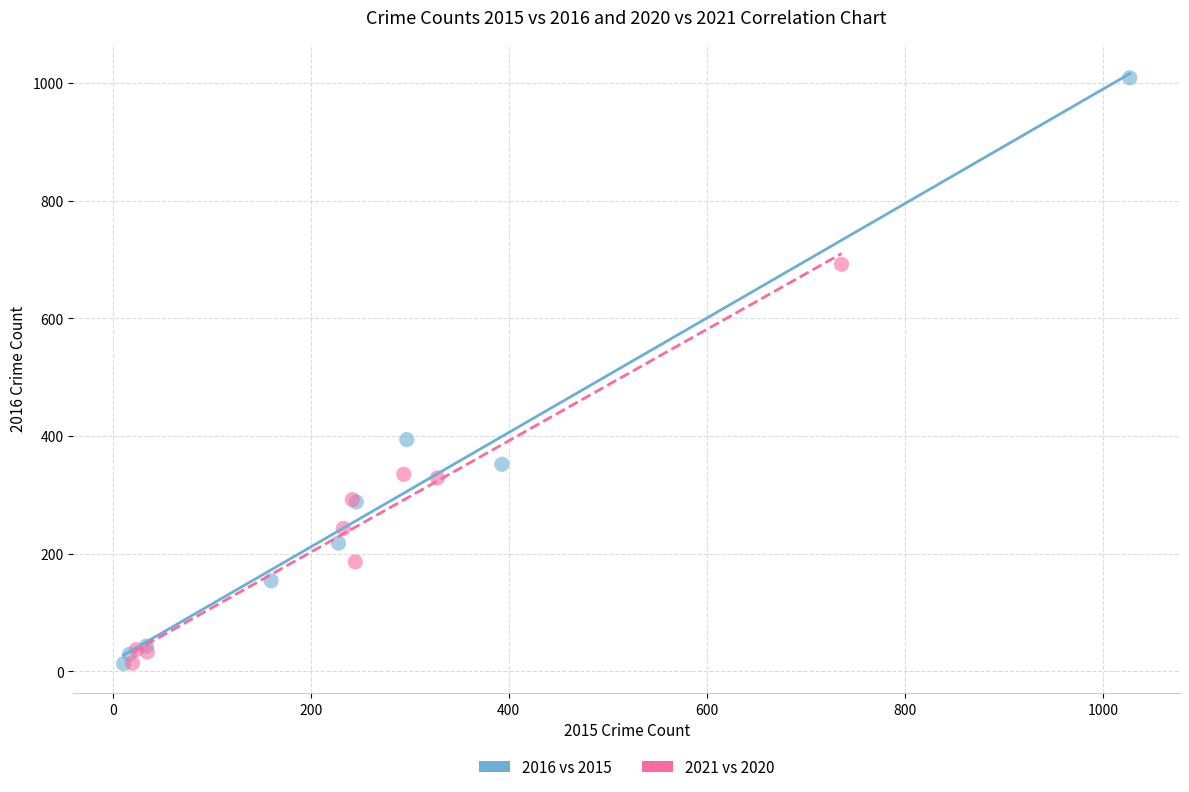

Which series reaches the maximum Y coordinate?

2016 vs 2015